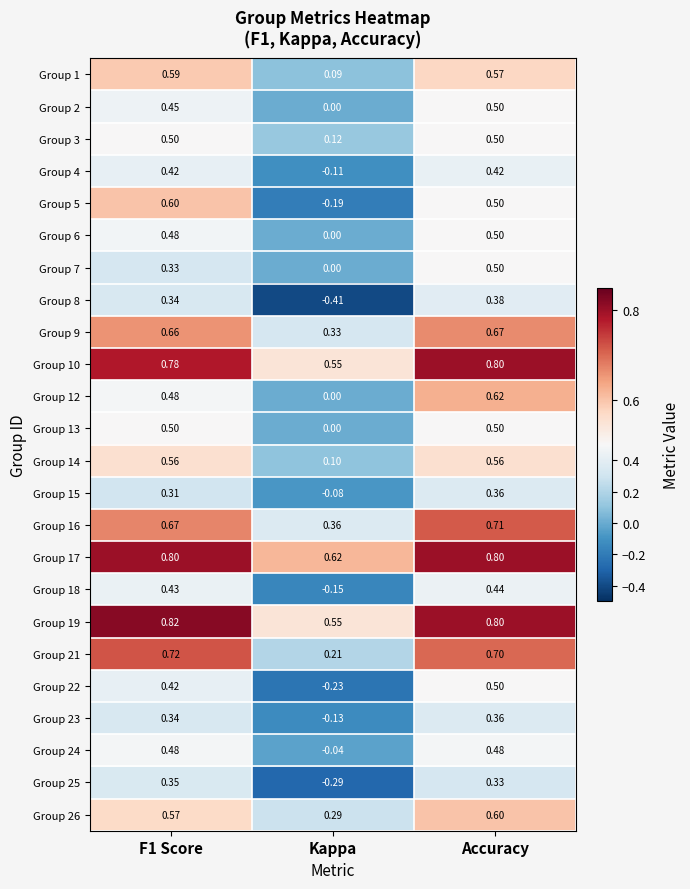

What is the difference between the highest and lowest values at F1 Score?

0.5